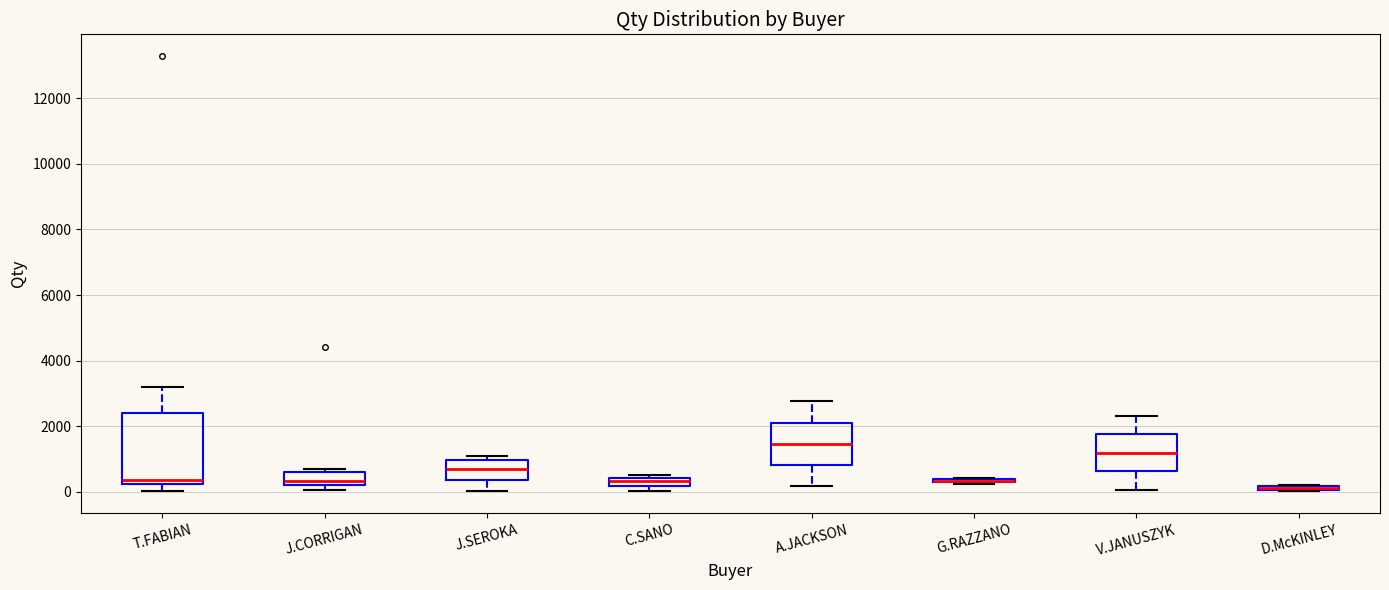

Which box is the tallest, from its lower edge to its upper edge?

T.FABIAN